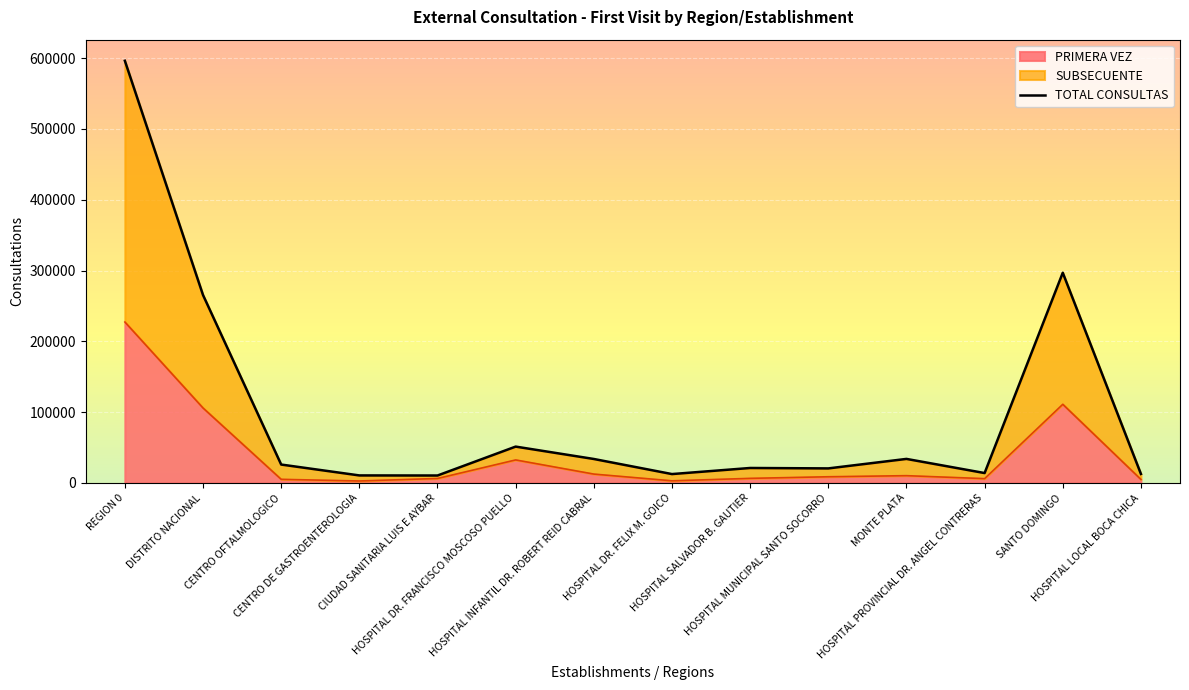

What is the label of the 7th point from the right?

HOSPITAL DR. FELIX M. GOICO